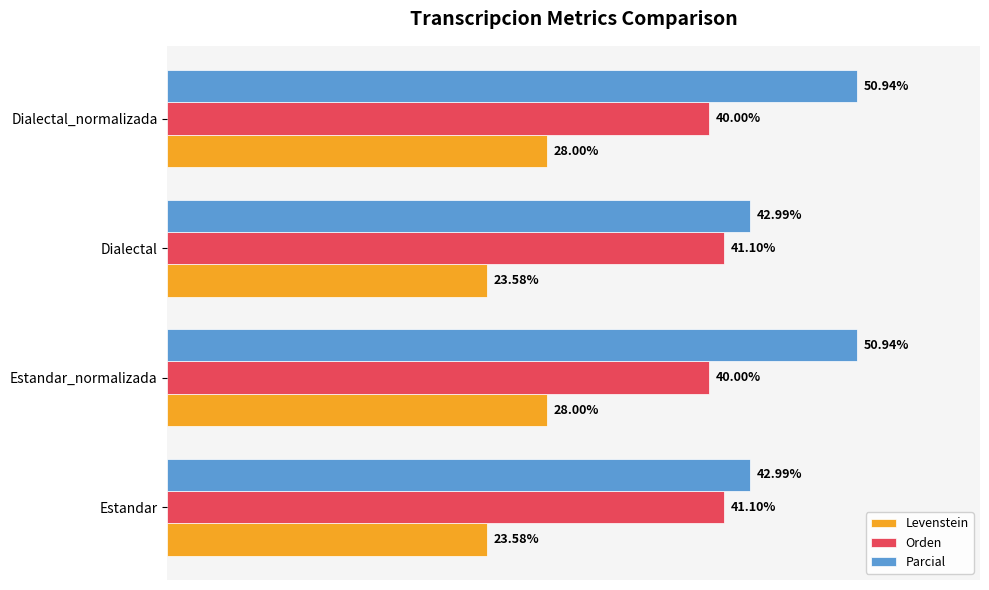

Which series has the largest total across all categories?

Parcial